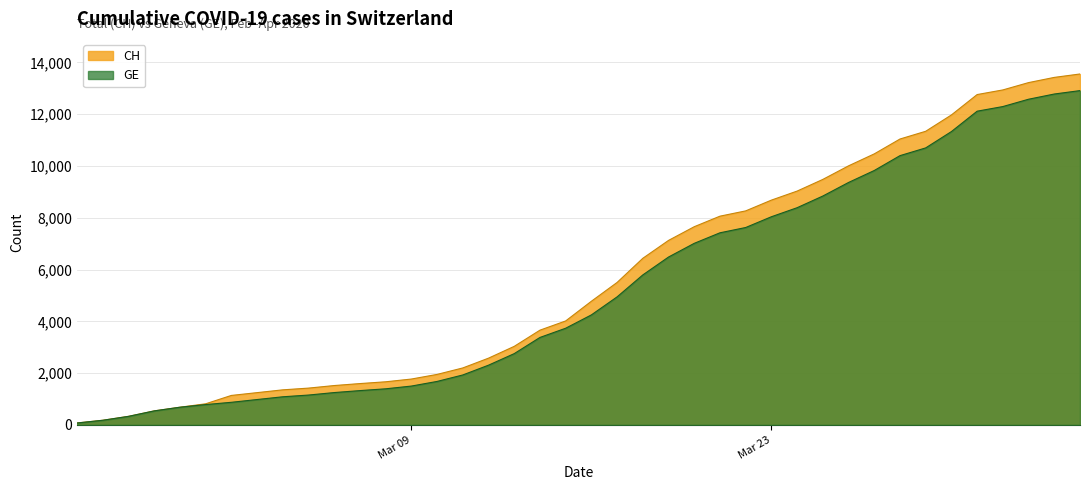

What is the smallest value displayed?

73